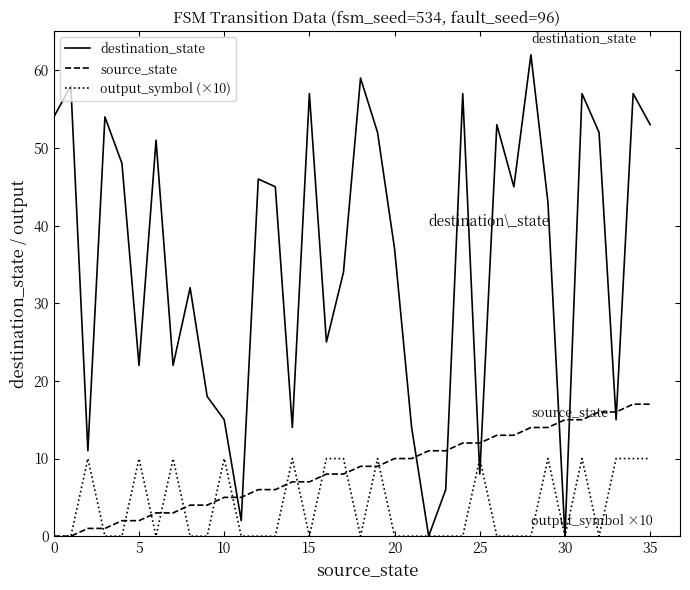

Which series has the widest spread of values?

destination_state